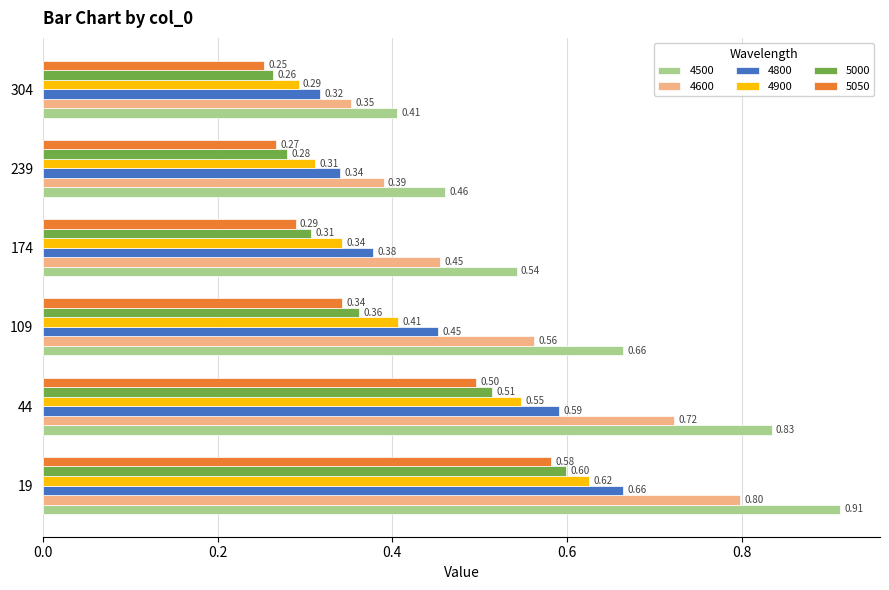

Is the value of 4600 at 19 greater than the value of 4800 at 19?

Yes